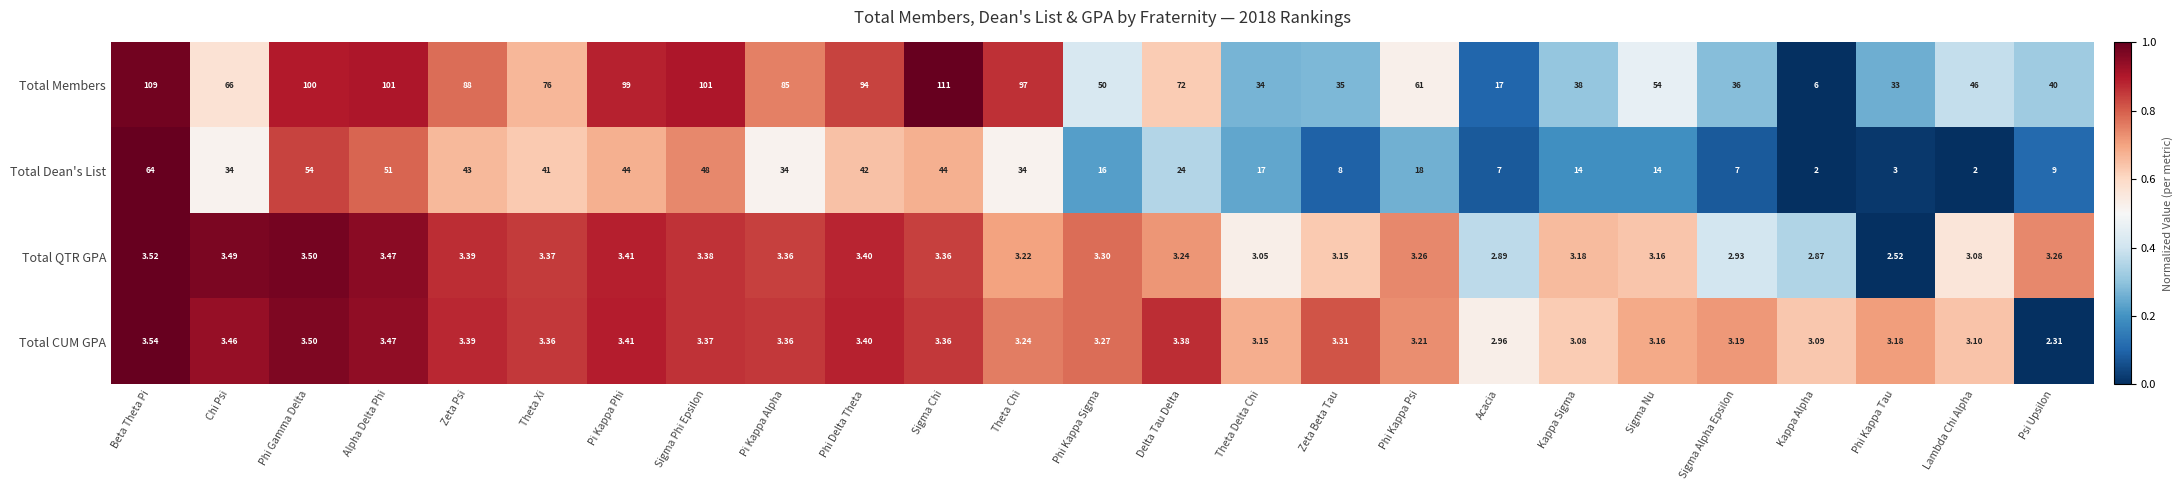

Which series changed the most between Kappa Sigma and Sigma Alpha Epsilon?

Total Dean's List